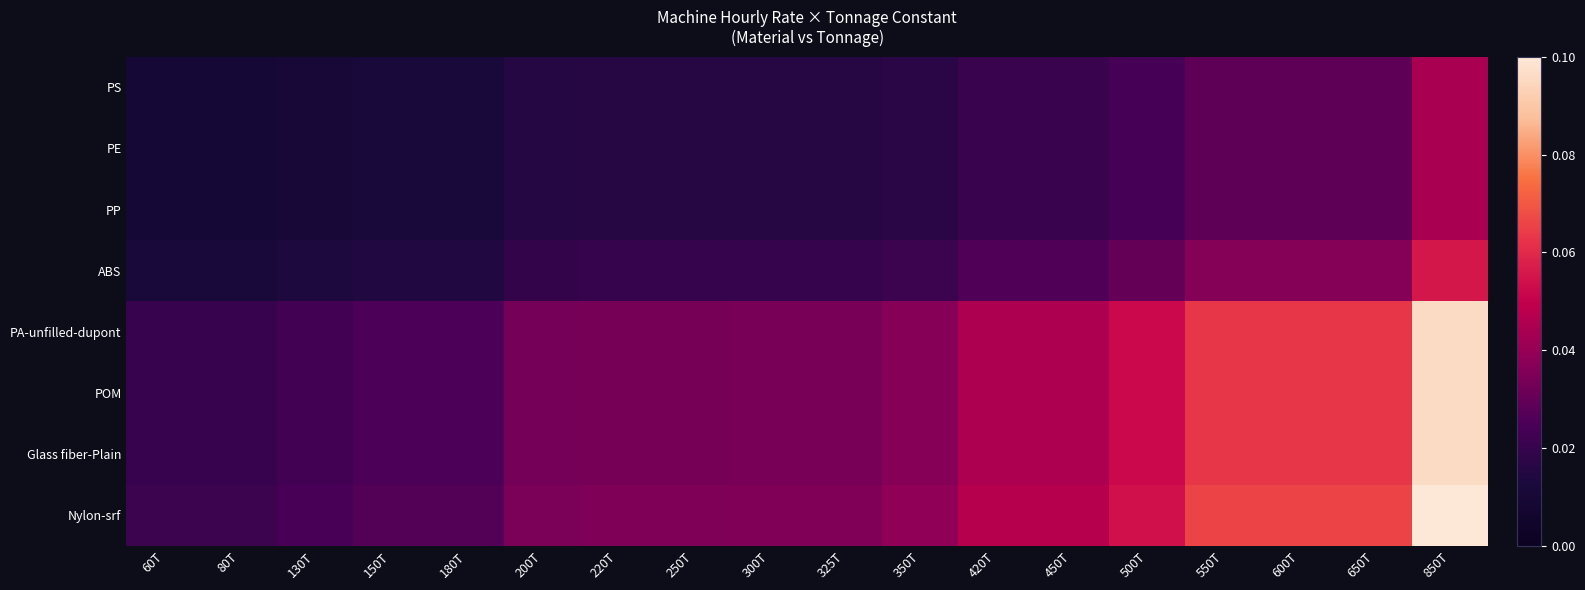

Reading left to right, transcribe all the data shown in this chart.

PS: 60T=0.0	80T=0.0	130T=0.0	150T=0.0	180T=0.0	200T=0.0	220T=0.0	250T=0.0	300T=0.0	325T=0.0	350T=0.0	420T=0.0	450T=0.0	500T=0.0	550T=0.0	600T=0.0	650T=0.0	850T=0.0
PE: 60T=0.0	80T=0.0	130T=0.0	150T=0.0	180T=0.0	200T=0.0	220T=0.0	250T=0.0	300T=0.0	325T=0.0	350T=0.0	420T=0.0	450T=0.0	500T=0.0	550T=0.0	600T=0.0	650T=0.0	850T=0.0
PP: 60T=0.0	80T=0.0	130T=0.0	150T=0.0	180T=0.0	200T=0.0	220T=0.0	250T=0.0	300T=0.0	325T=0.0	350T=0.0	420T=0.0	450T=0.0	500T=0.0	550T=0.0	600T=0.0	650T=0.0	850T=0.0
ABS: 60T=0.0	80T=0.0	130T=0.0	150T=0.0	180T=0.0	200T=0.0	220T=0.0	250T=0.0	300T=0.0	325T=0.0	350T=0.0	420T=0.0	450T=0.0	500T=0.0	550T=0.0	600T=0.0	650T=0.0	850T=0.1
PA-unfilled-dupont: 60T=0.0	80T=0.0	130T=0.0	150T=0.0	180T=0.0	200T=0.0	220T=0.0	250T=0.0	300T=0.0	325T=0.0	350T=0.0	420T=0.0	450T=0.0	500T=0.1	550T=0.1	600T=0.1	650T=0.1	850T=0.1
POM: 60T=0.0	80T=0.0	130T=0.0	150T=0.0	180T=0.0	200T=0.0	220T=0.0	250T=0.0	300T=0.0	325T=0.0	350T=0.0	420T=0.0	450T=0.0	500T=0.1	550T=0.1	600T=0.1	650T=0.1	850T=0.1
Glass fiber-Plain: 60T=0.0	80T=0.0	130T=0.0	150T=0.0	180T=0.0	200T=0.0	220T=0.0	250T=0.0	300T=0.0	325T=0.0	350T=0.0	420T=0.0	450T=0.0	500T=0.1	550T=0.1	600T=0.1	650T=0.1	850T=0.1
Nylon-srf: 60T=0.0	80T=0.0	130T=0.0	150T=0.0	180T=0.0	200T=0.0	220T=0.0	250T=0.0	300T=0.0	325T=0.0	350T=0.0	420T=0.0	450T=0.0	500T=0.1	550T=0.1	600T=0.1	650T=0.1	850T=0.1